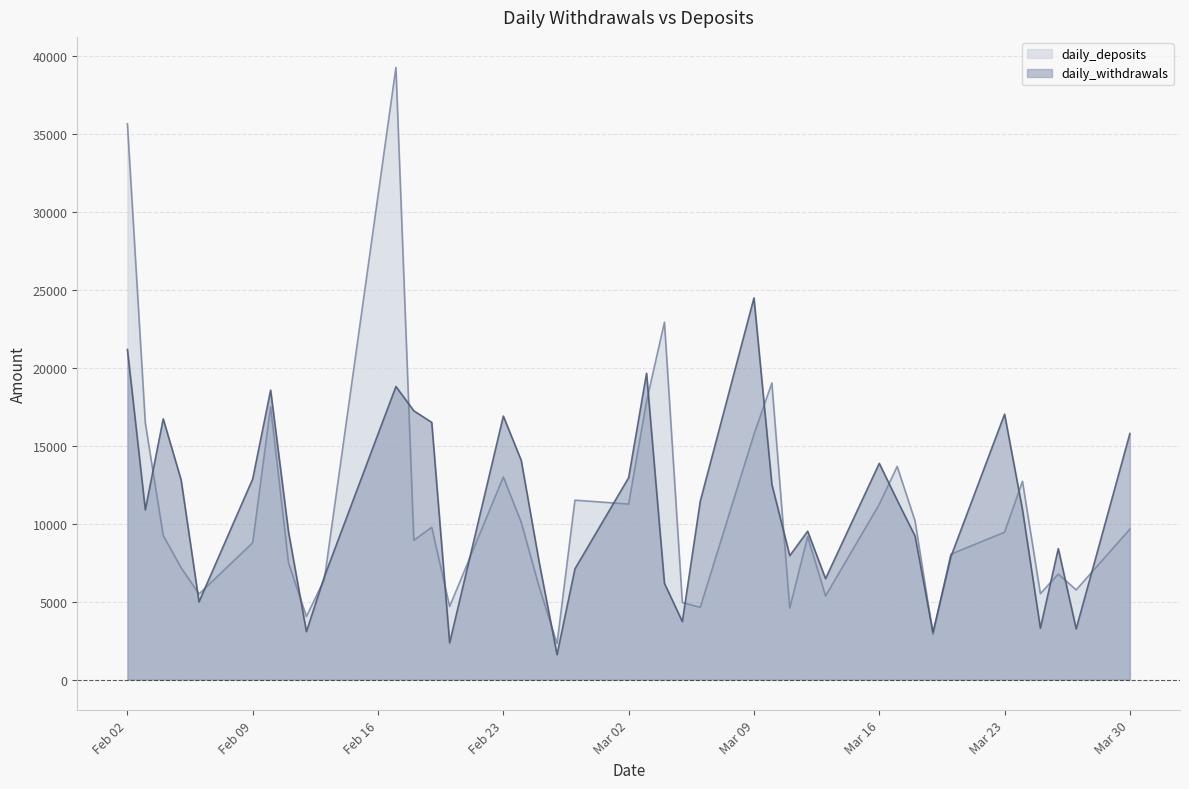

What are all the series names shown in the legend?

daily_deposits, daily_withdrawals